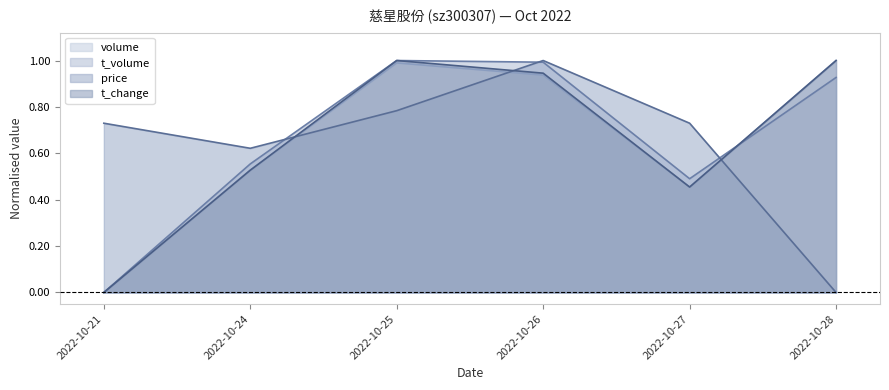

List the series in order of their peak value, lowest first.

volume, t_volume, price, t_change